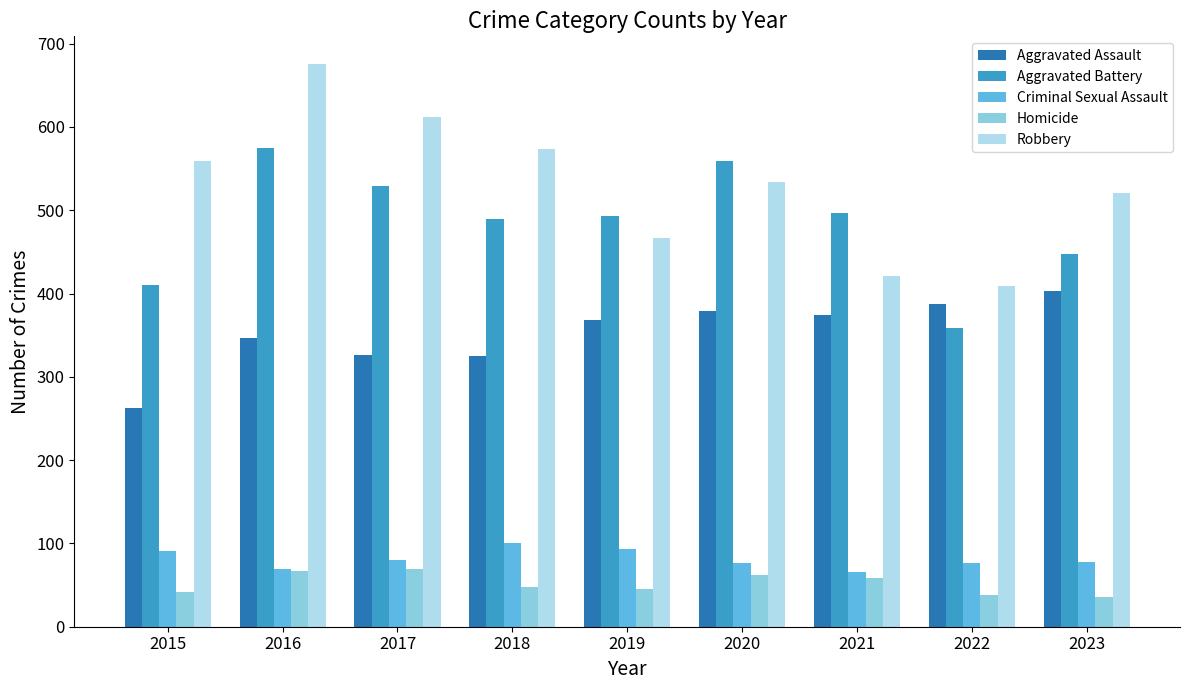

What is the value of the Robbery bar at the 9th from the left?

521